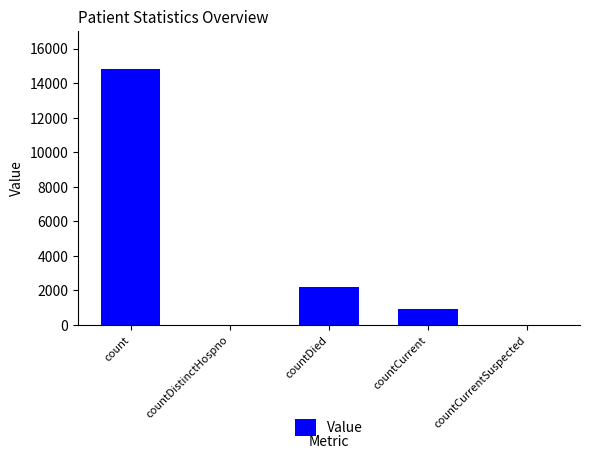

Which category has the highest value across all series?

count